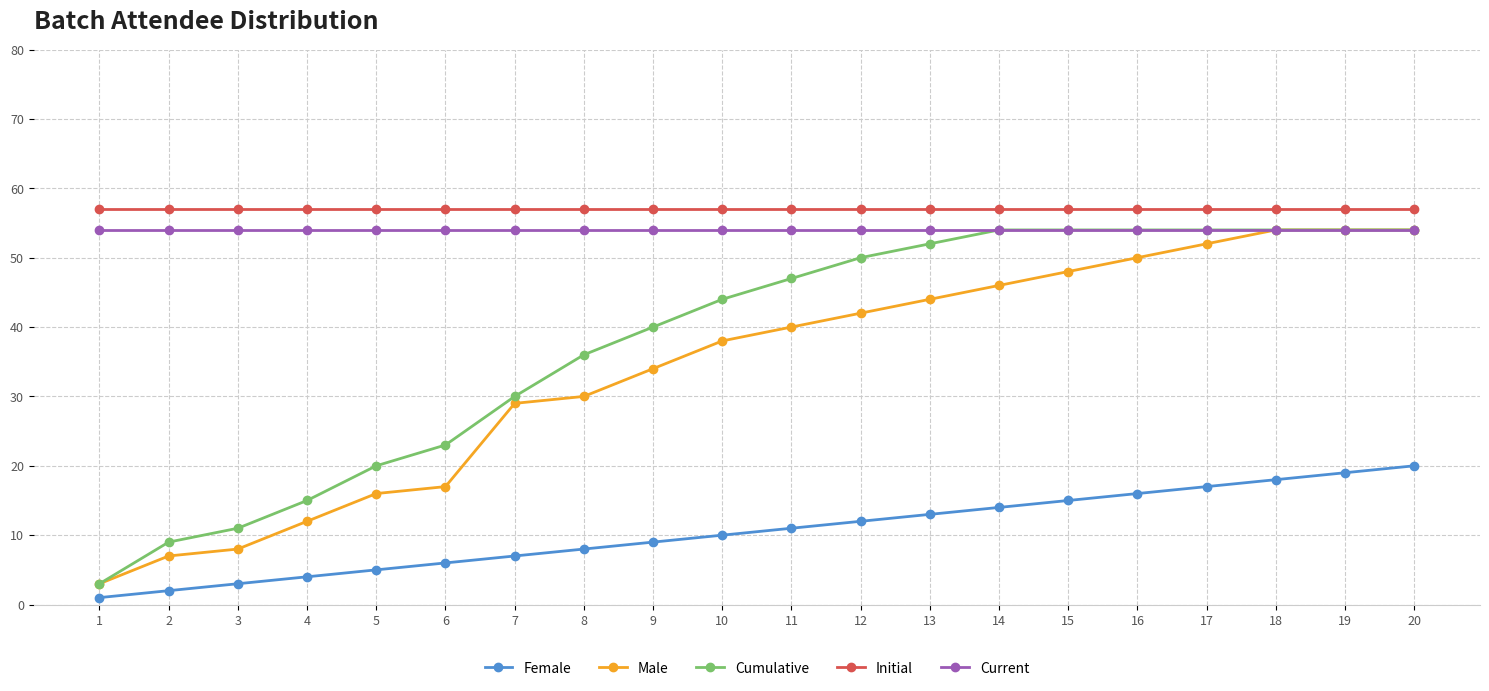

True or false: Male and Initial intersect in this chart.

False